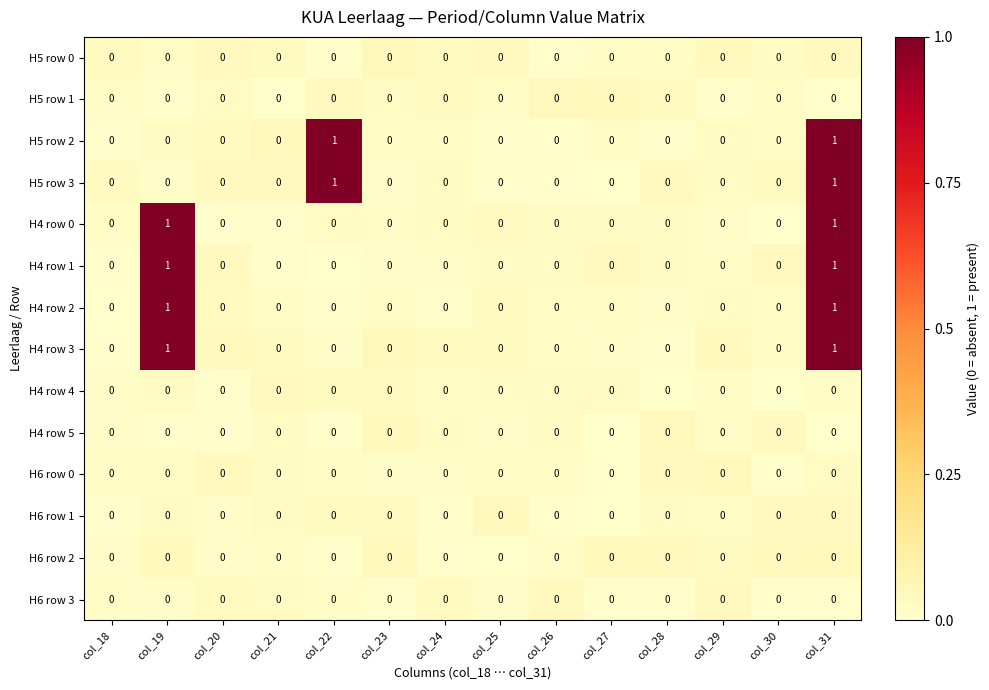

At which category is the sum across all series the highest?

col_31